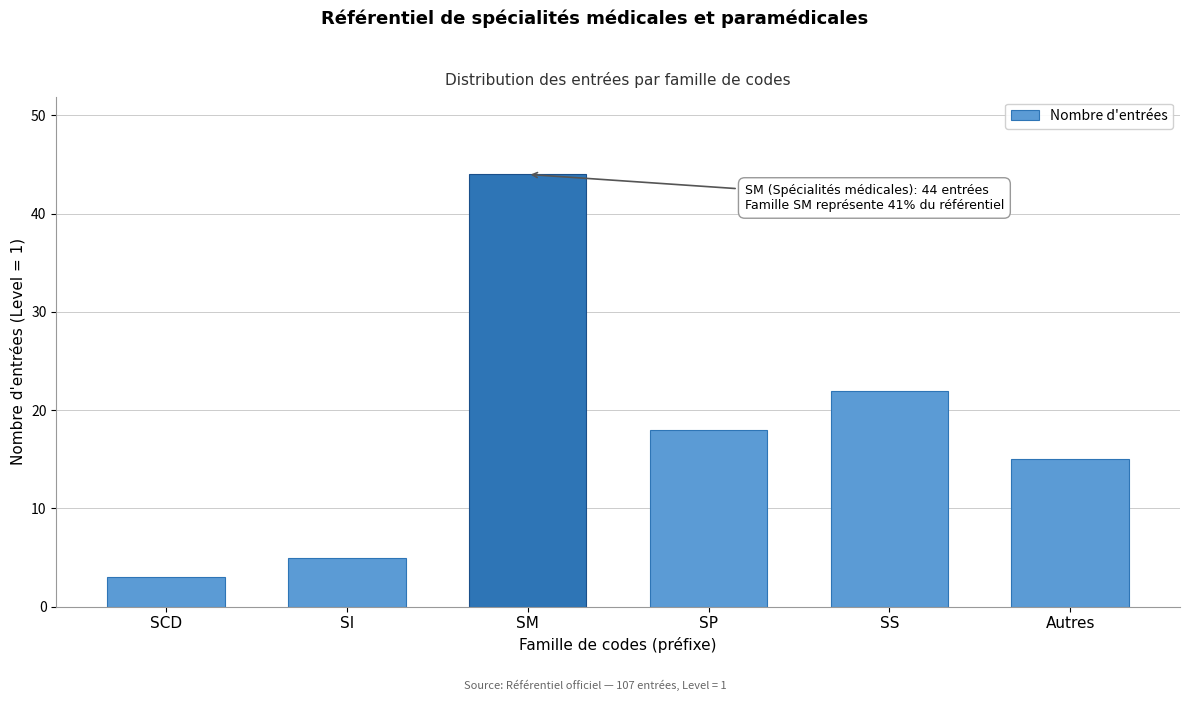

Reading left to right, transcribe all the data shown in this chart.

3	5	44	18	22	15